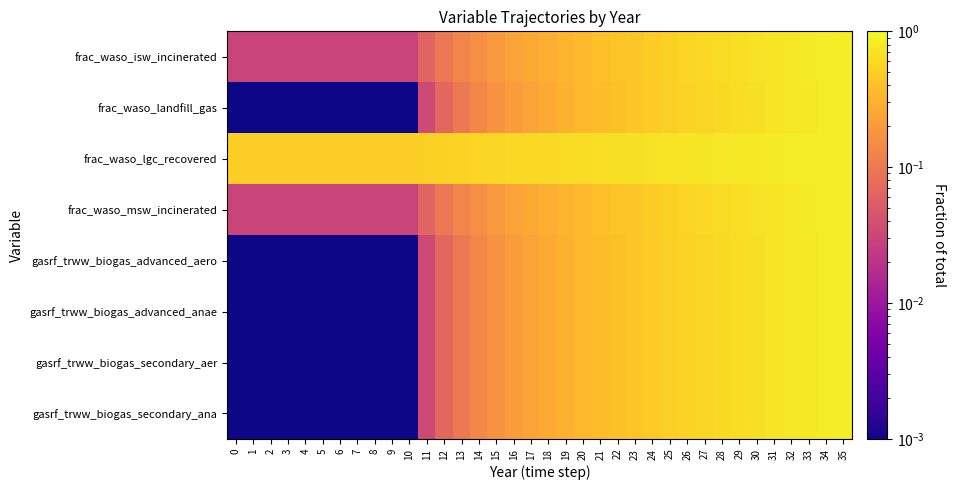

Reading right to left, list all the values displayed in this chart.

frac_waso_isw_incinerated: 35=0.8	34=0.8	33=0.8	32=0.8	31=0.7	30=0.7	29=0.7	28=0.6	27=0.6	26=0.6	25=0.5	24=0.5	23=0.5	22=0.4	21=0.4	20=0.4	19=0.3	18=0.3	17=0.3	16=0.2	15=0.2	14=0.2	13=0.1	12=0.1	11=0.1	10=0.0	9=0.0	8=0.0	7=0.0	6=0.0	5=0.0	4=0.0	3=0.0	2=0.0	1=0.0	0=0.0
frac_waso_landfill_gas: 35=0.8	34=0.8	33=0.8	32=0.7	31=0.7	30=0.7	29=0.6	28=0.6	27=0.6	26=0.5	25=0.5	24=0.5	23=0.4	22=0.4	21=0.4	20=0.3	19=0.3	18=0.3	17=0.2	16=0.2	15=0.2	14=0.1	13=0.1	12=0.1	11=0.0	10=0.0	9=0.0	8=0.0	7=0.0	6=0.0	5=0.0	4=0.0	3=0.0	2=0.0	1=0.0	0=0.0
frac_waso_lgc_recovered: 35=0.8	34=0.8	33=0.8	32=0.8	31=0.8	30=0.8	29=0.8	28=0.8	27=0.7	26=0.7	25=0.7	24=0.7	23=0.7	22=0.7	21=0.7	20=0.6	19=0.6	18=0.6	17=0.6	16=0.6	15=0.6	14=0.6	13=0.5	12=0.5	11=0.5	10=0.5	9=0.5	8=0.5	7=0.5	6=0.5	5=0.5	4=0.5	3=0.5	2=0.5	1=0.5	0=0.5
frac_waso_msw_incinerated: 35=0.8	34=0.8	33=0.8	32=0.8	31=0.7	30=0.7	29=0.7	28=0.6	27=0.6	26=0.6	25=0.5	24=0.5	23=0.5	22=0.4	21=0.4	20=0.4	19=0.3	18=0.3	17=0.3	16=0.2	15=0.2	14=0.2	13=0.1	12=0.1	11=0.1	10=0.0	9=0.0	8=0.0	7=0.0	6=0.0	5=0.0	4=0.0	3=0.0	2=0.0	1=0.0	0=0.0
gasrf_trww_biogas_advanced_aero: 35=0.8	34=0.8	33=0.8	32=0.7	31=0.7	30=0.7	29=0.6	28=0.6	27=0.6	26=0.5	25=0.5	24=0.5	23=0.4	22=0.4	21=0.4	20=0.3	19=0.3	18=0.3	17=0.2	16=0.2	15=0.2	14=0.1	13=0.1	12=0.1	11=0.0	10=0.0	9=0.0	8=0.0	7=0.0	6=0.0	5=0.0	4=0.0	3=0.0	2=0.0	1=0.0	0=0.0
gasrf_trww_biogas_advanced_anae: 35=0.8	34=0.8	33=0.8	32=0.7	31=0.7	30=0.7	29=0.6	28=0.6	27=0.6	26=0.5	25=0.5	24=0.5	23=0.4	22=0.4	21=0.4	20=0.3	19=0.3	18=0.3	17=0.2	16=0.2	15=0.2	14=0.1	13=0.1	12=0.1	11=0.0	10=0.0	9=0.0	8=0.0	7=0.0	6=0.0	5=0.0	4=0.0	3=0.0	2=0.0	1=0.0	0=0.0
gasrf_trww_biogas_secondary_aer: 35=0.8	34=0.8	33=0.8	32=0.7	31=0.7	30=0.7	29=0.6	28=0.6	27=0.6	26=0.5	25=0.5	24=0.5	23=0.4	22=0.4	21=0.4	20=0.3	19=0.3	18=0.3	17=0.2	16=0.2	15=0.2	14=0.1	13=0.1	12=0.1	11=0.0	10=0.0	9=0.0	8=0.0	7=0.0	6=0.0	5=0.0	4=0.0	3=0.0	2=0.0	1=0.0	0=0.0
gasrf_trww_biogas_secondary_ana: 35=0.8	34=0.8	33=0.8	32=0.7	31=0.7	30=0.7	29=0.6	28=0.6	27=0.6	26=0.5	25=0.5	24=0.5	23=0.4	22=0.4	21=0.4	20=0.3	19=0.3	18=0.3	17=0.2	16=0.2	15=0.2	14=0.1	13=0.1	12=0.1	11=0.0	10=0.0	9=0.0	8=0.0	7=0.0	6=0.0	5=0.0	4=0.0	3=0.0	2=0.0	1=0.0	0=0.0